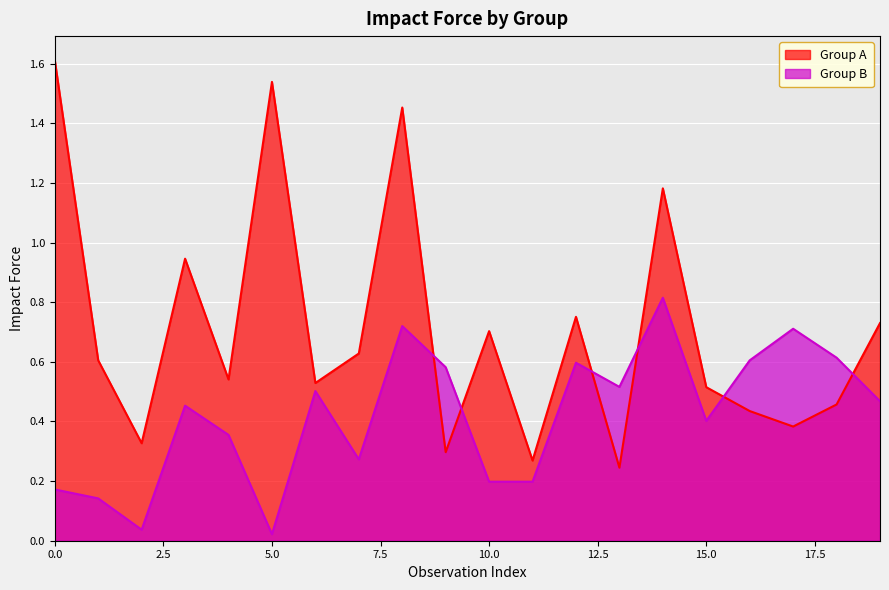

Which series has the largest range (max minus min)?

Group A